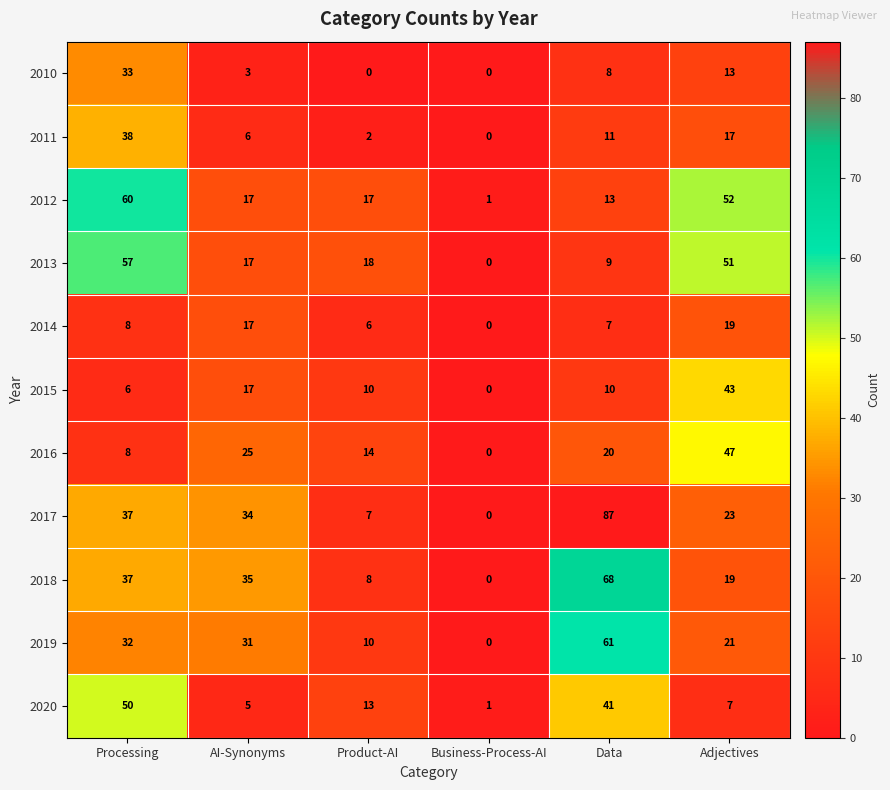

At how many categories does at least one series exceed 70?

1